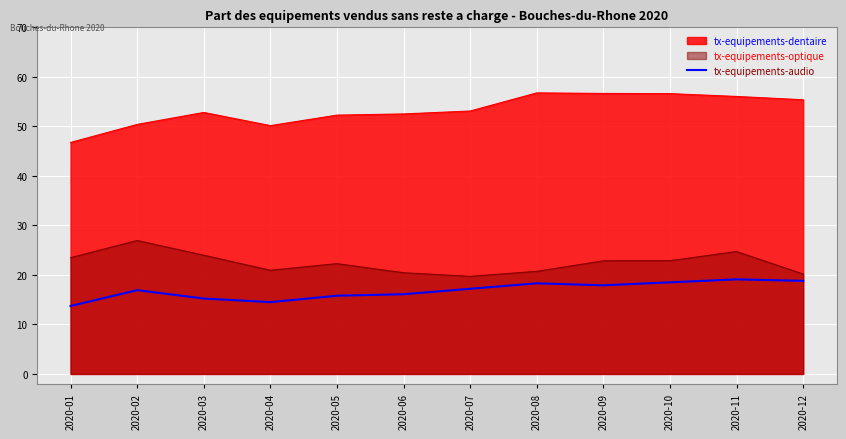

Approximately how many times larger is the value at 2020-12 compared to 2020-08?

1.0